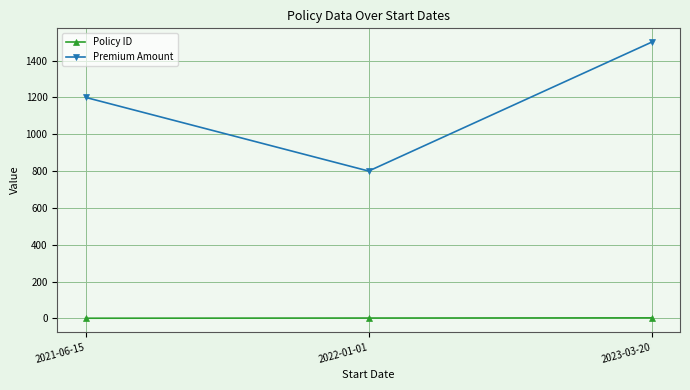

How many data points in Policy ID are less than 2?

1